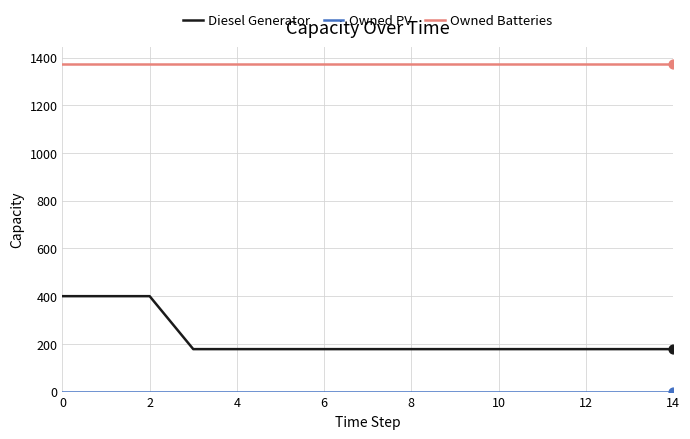

At how many categories does at least one series exceed 642?

15